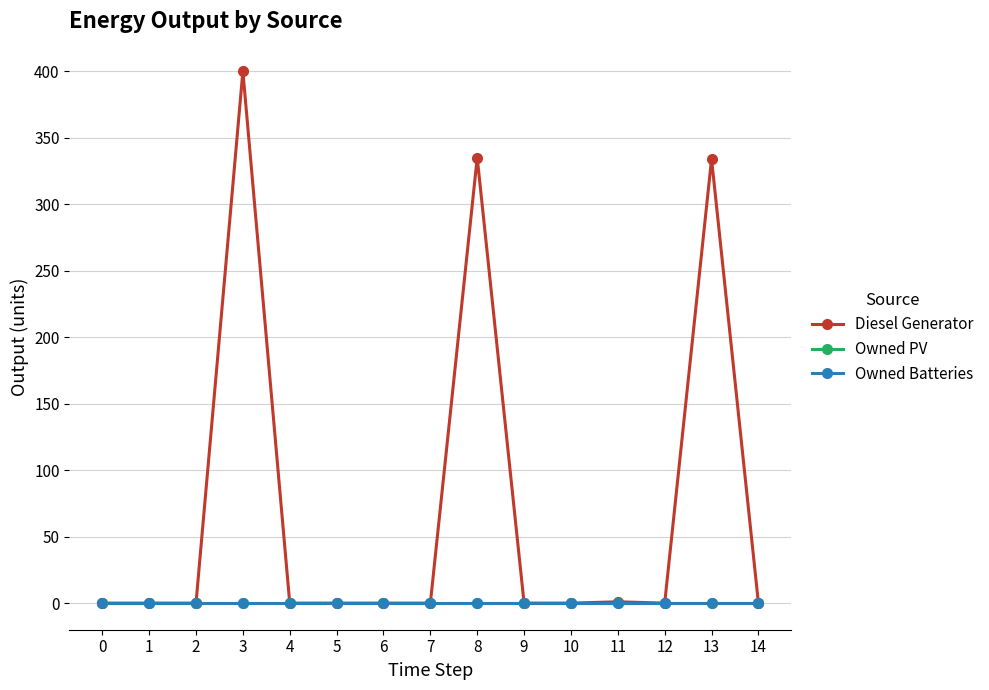

True or false: Owned PV and Diesel Generator intersect in this chart.

False